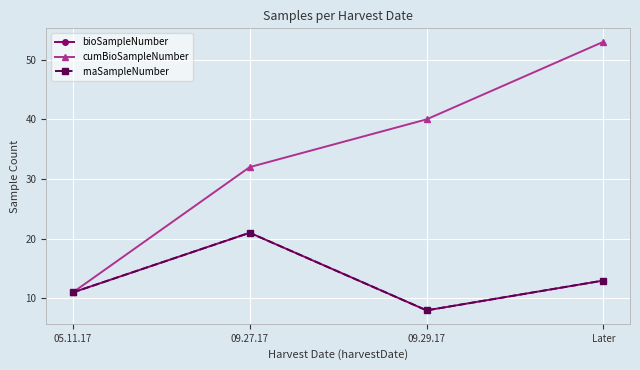

Which category has the highest value across all series?

Later